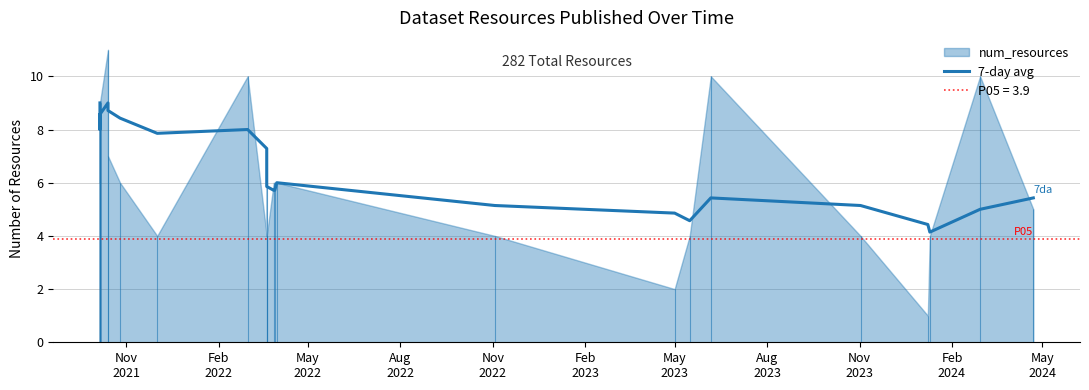

How many values are below 8?

16